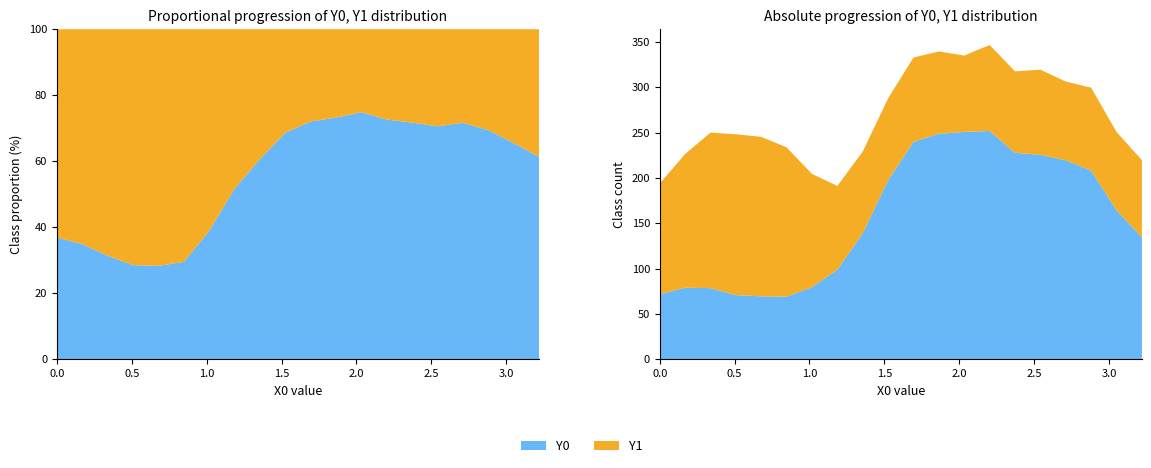

Reading left to right, extract all data points from this chart.

X0: 0.0	0.2	0.3	0.5	0.7	0.8	1.0	1.2	1.4	1.5	1.7	1.9	2.0	2.2	2.4	2.5	2.7	2.9	3.1	3.2
Y0: 71.6	79.0	78.4	70.8	69.4	69.0	79.5	98.8	139.0	197.6	239.9	248.8	250.8	251.9	227.8	225.5	219.6	208.0	164.3	134.7
Y1: 122.3	147.4	171.7	177.5	176.0	164.8	125.0	92.4	90.2	90.3	93.1	90.9	84.2	95.0	89.9	94.0	86.8	91.7	86.6	85.0